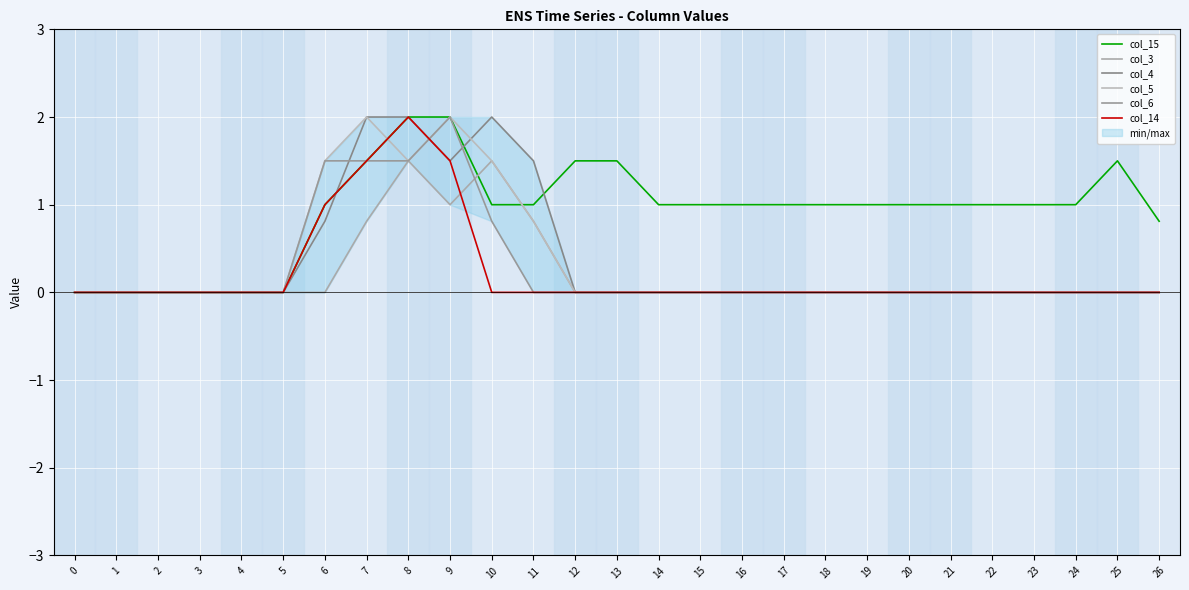

Is it true that col_15 equals 1.0 at 24?

True